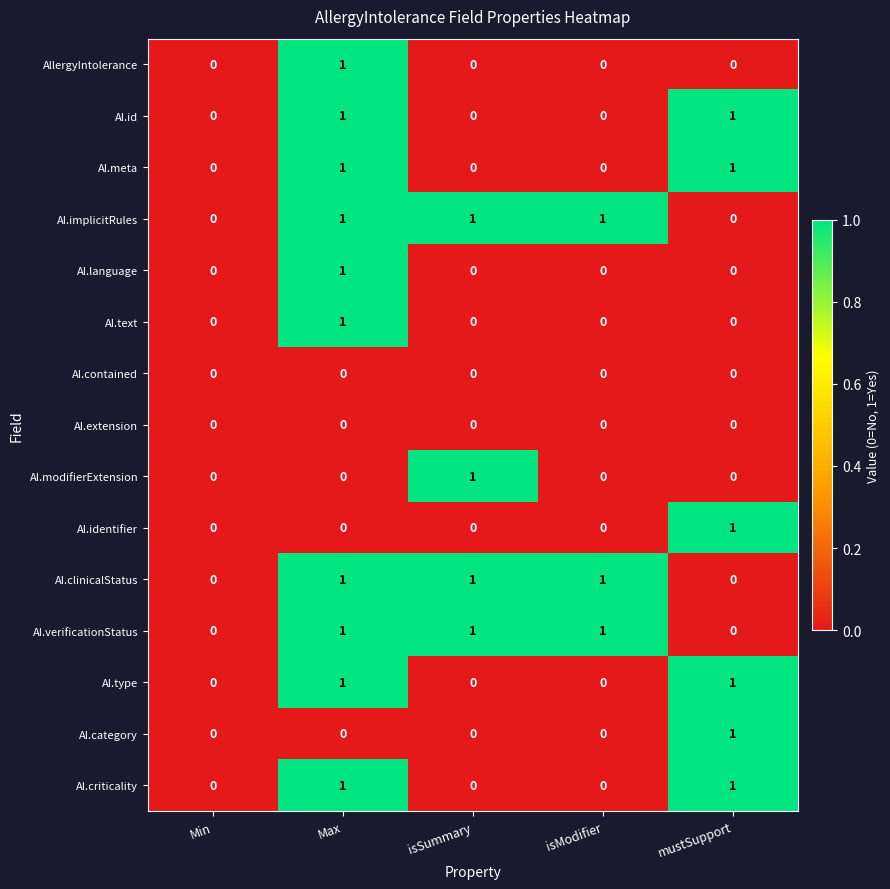

How many values in the AI.id series exceed 0?

2